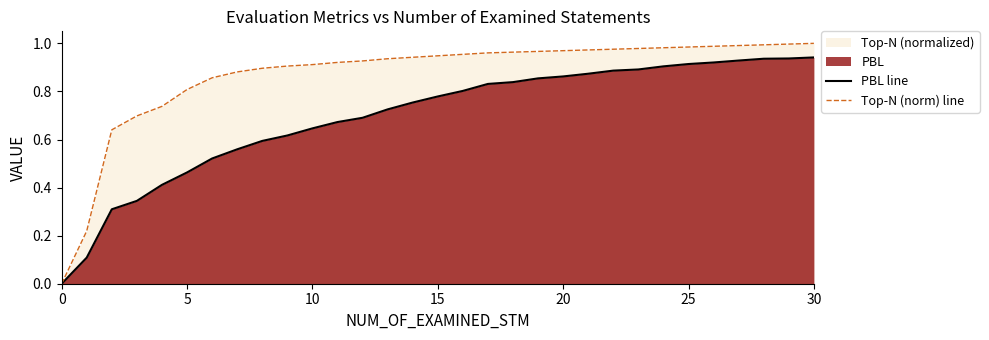

Rank the series by their average value, from highest to lowest.

Top-N (norm) line, PBL line